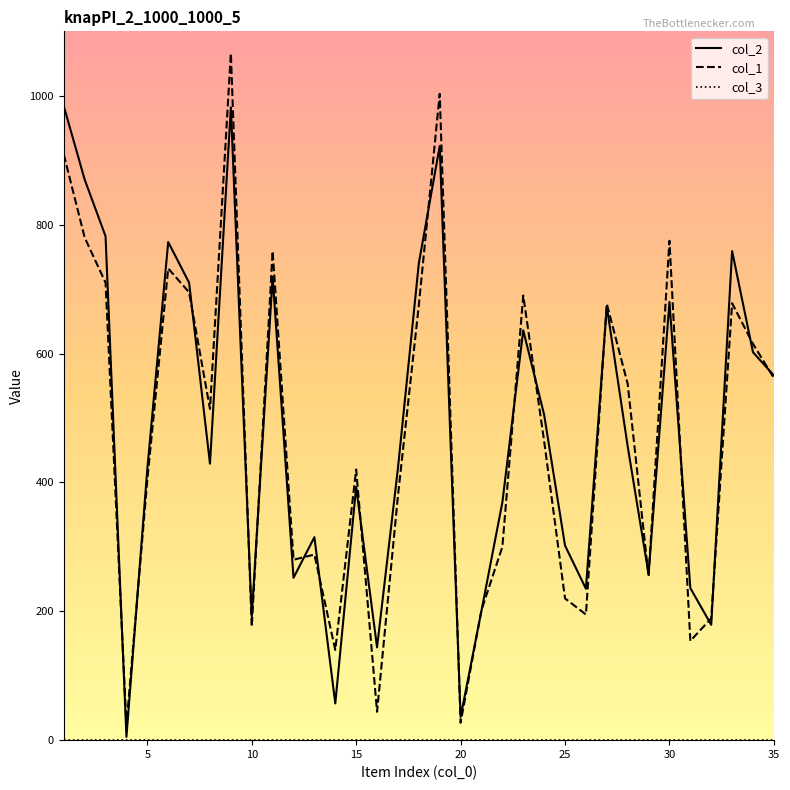

Which series has the widest spread of values?

col_1